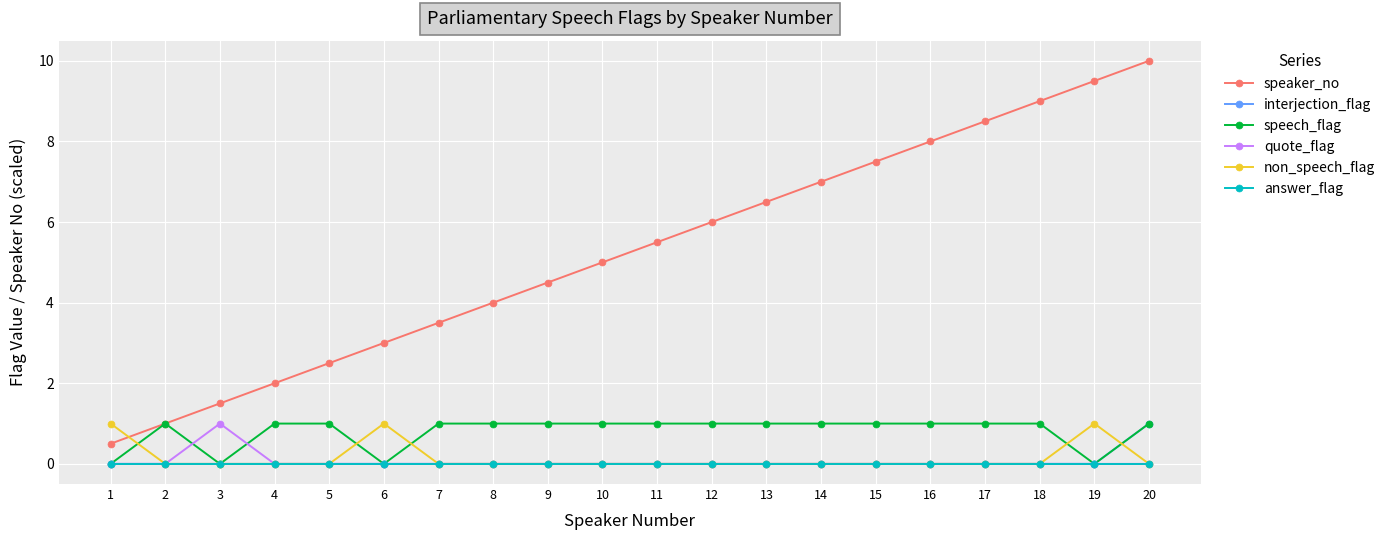

Which series changed the most between 11 and 16?

speaker_no